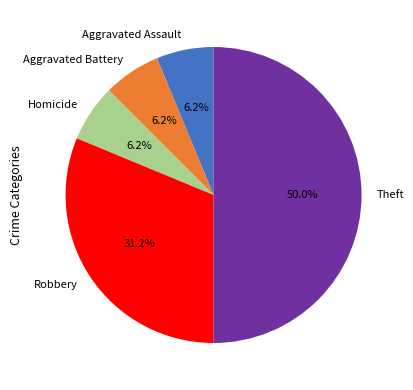

How many segments does this pie chart have?

5